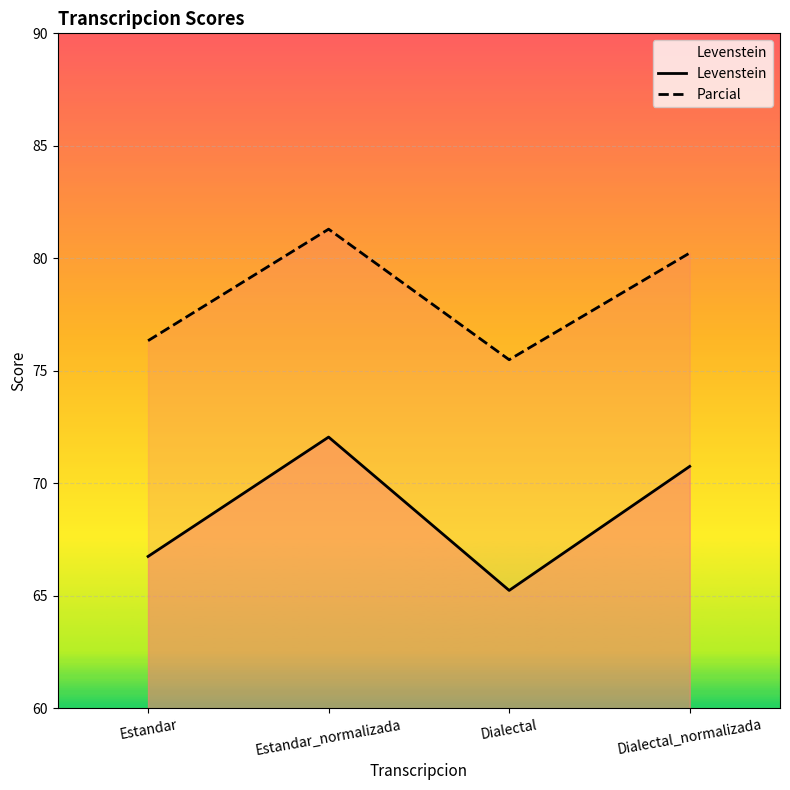

How many lines are shown in the chart?

2